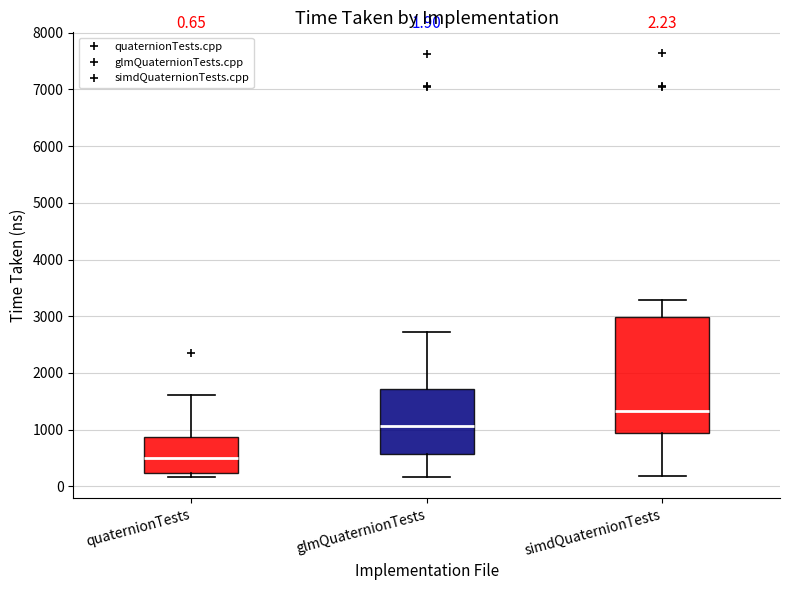

Which box has the highest median line?

simdQuaternionTests